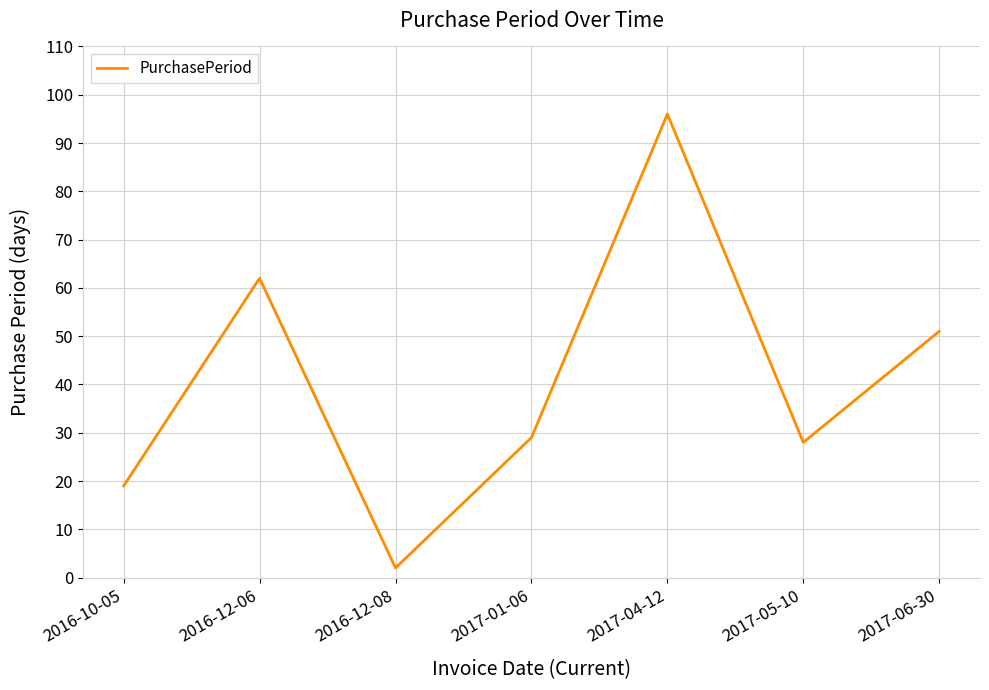

What is the approximate value at 2016-10-05?

19